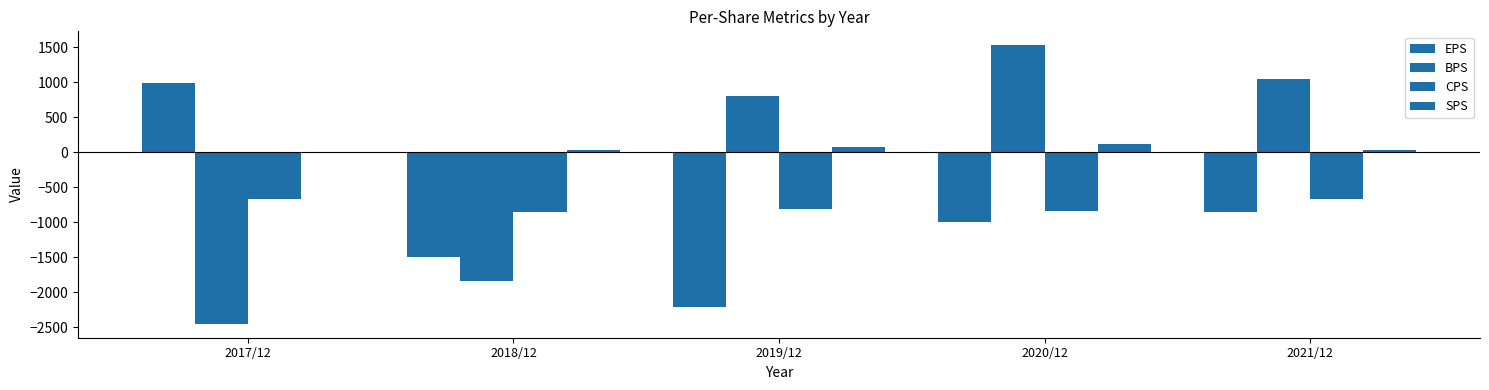

How many categories are shown in the chart?

5